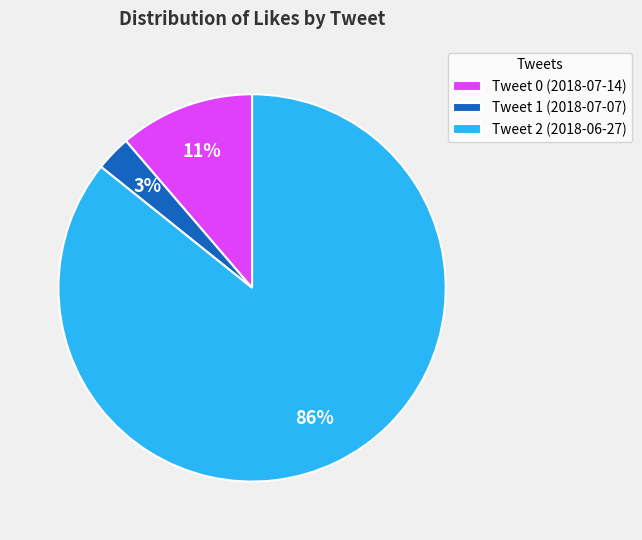

Is there any slice that represents more than half of the pie?

Yes